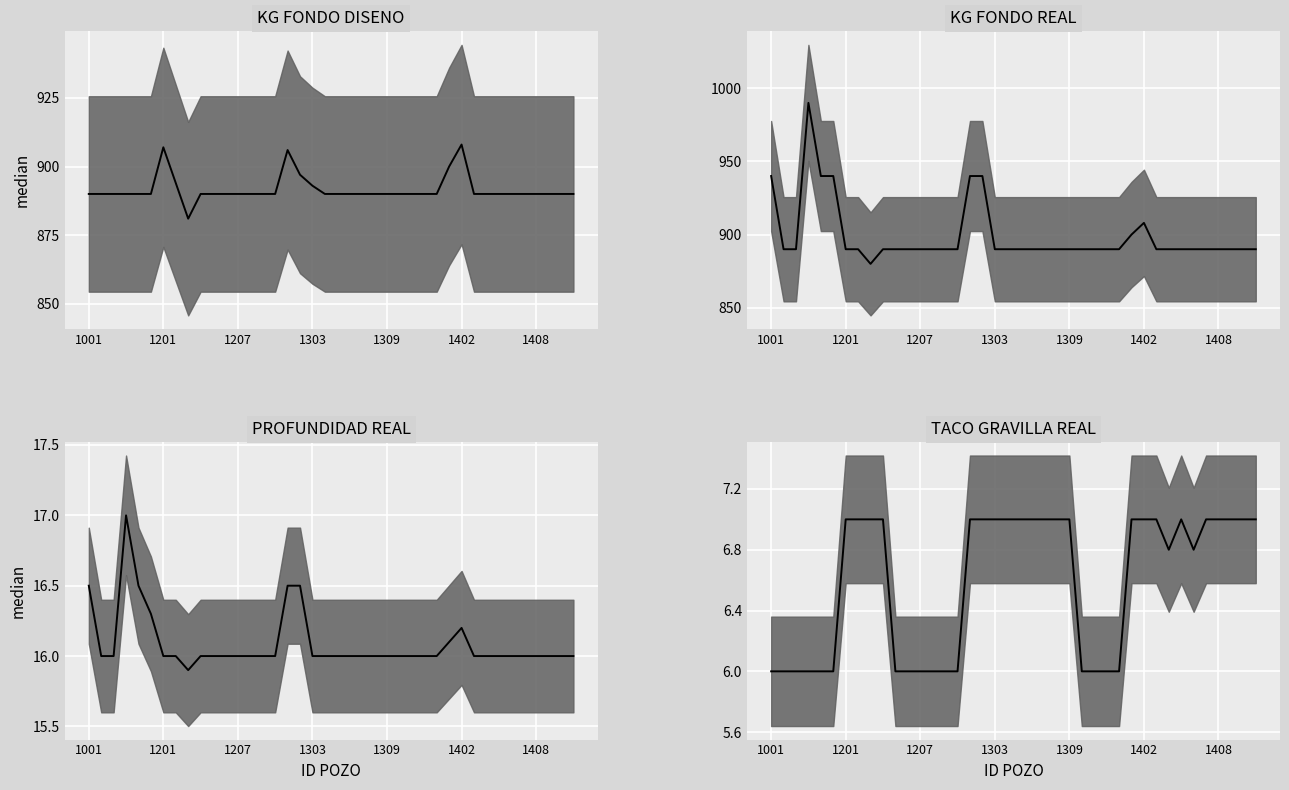

What is the approximate value of KG FONDO REAL median at 23?

890.0